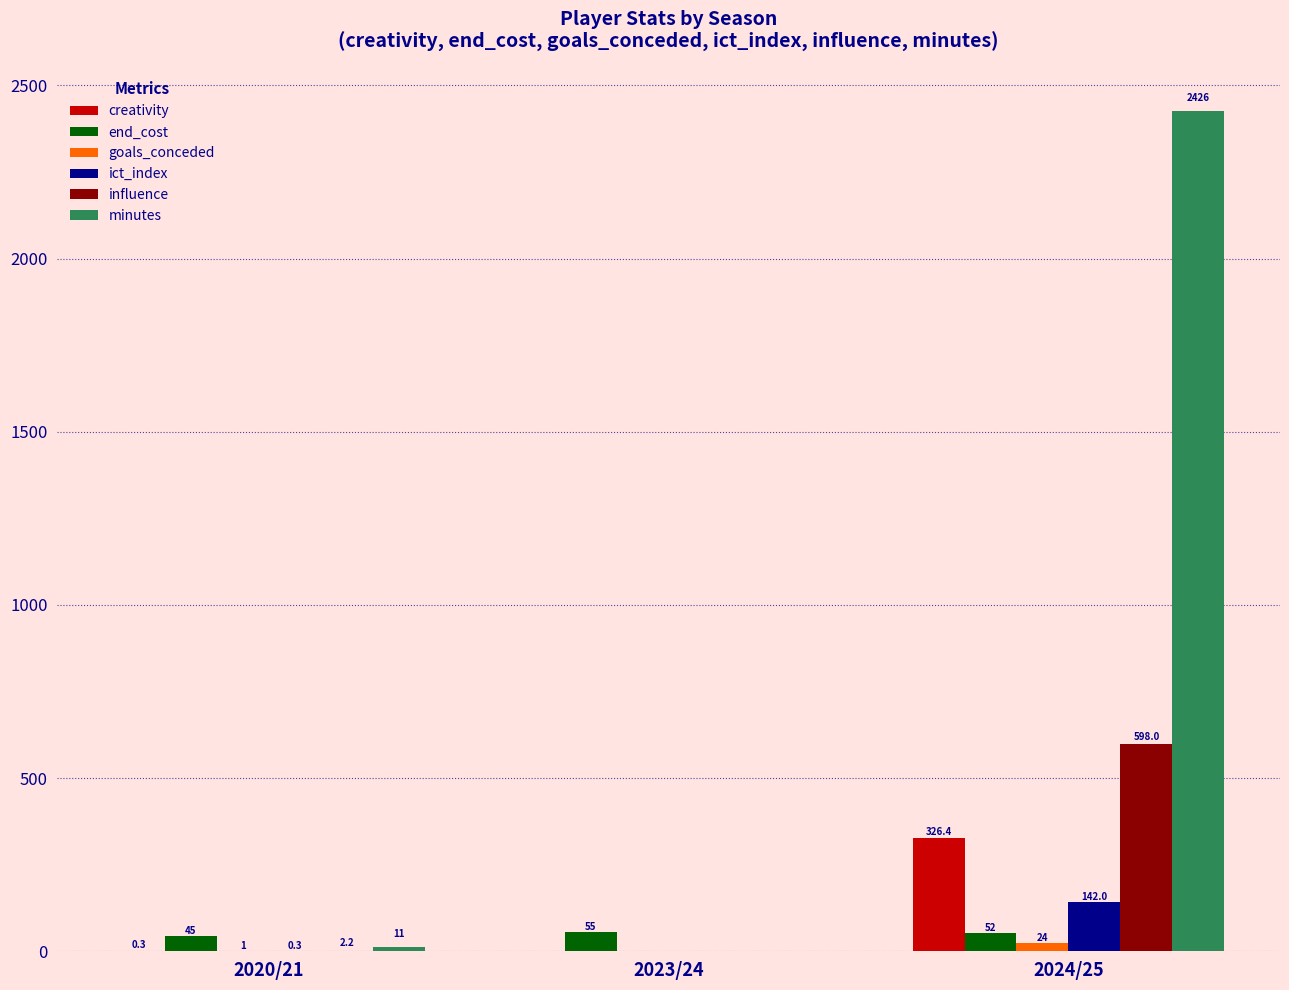

How many positive values does the influence series have?

2